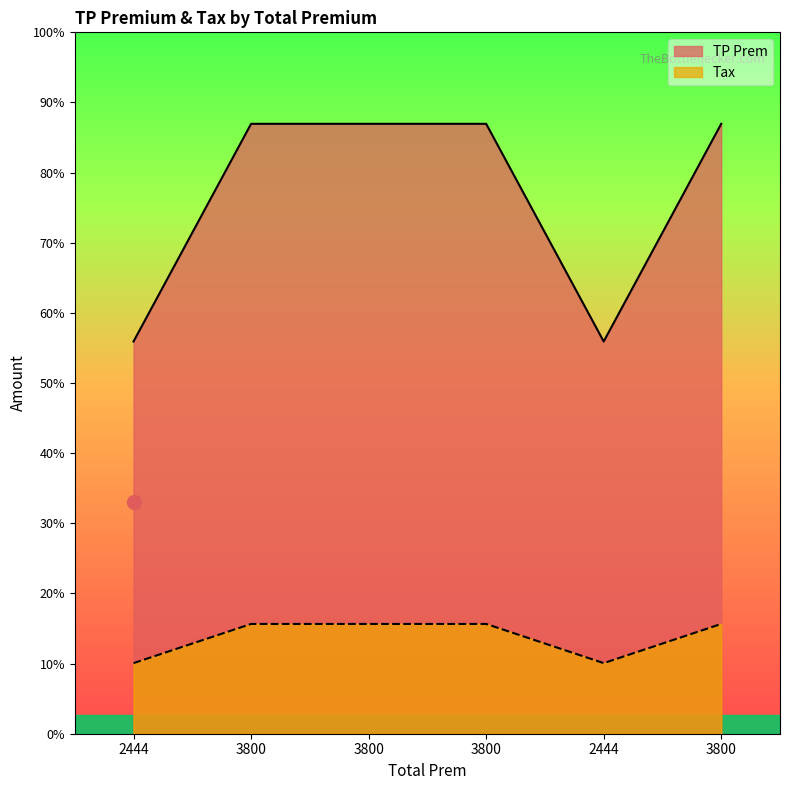

Rank the series by their maximum value, from lowest to highest.

Tax, TP Prem